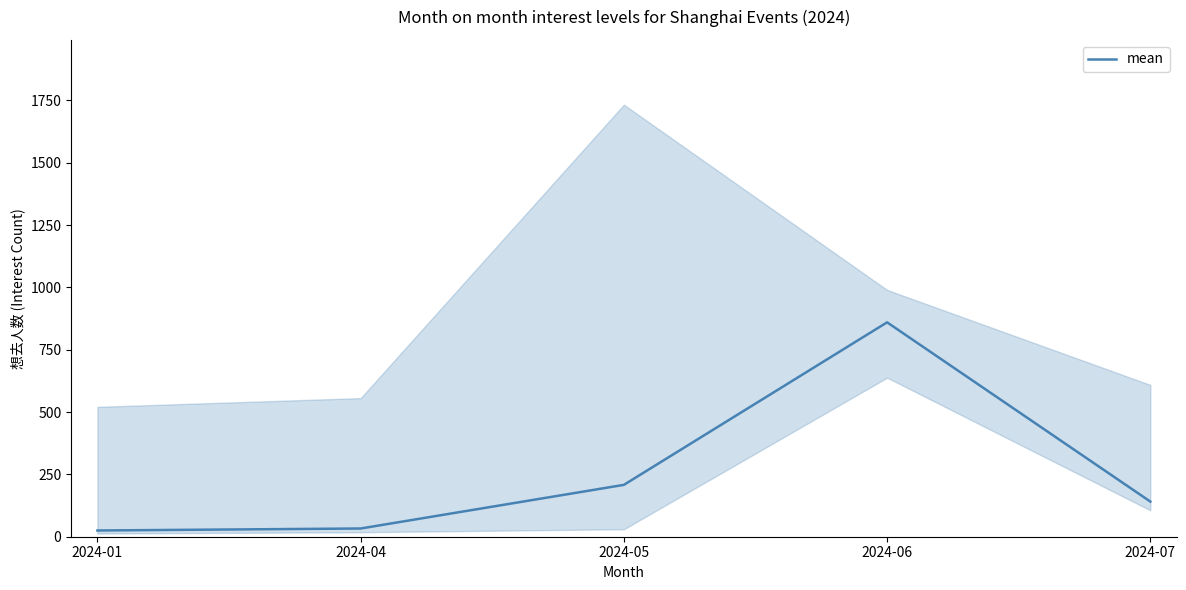

What is the difference between the values at 2024-06 and 2024-05?

652